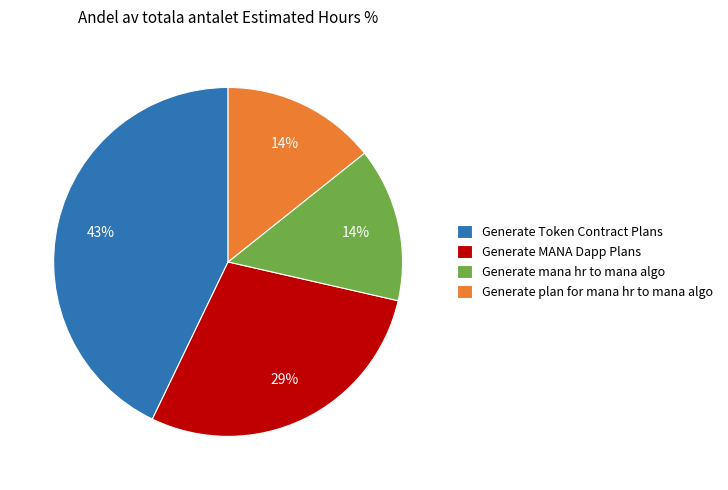

The Generate plan for mana hr to mana algo slice represents 8% of the pie. True or false?

False